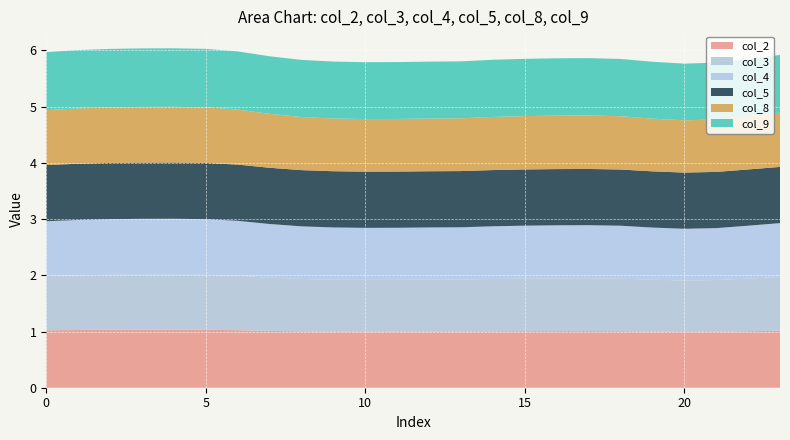

Reading left to right, extract all data points from this chart.

col_2: 1.0	1.0	1.0	1.0	1.0	1.0	1.0	1.0	1.0	1.0	1.0	1.0	1.0	1.0	1.0	1.0	1.0	1.0	1.0	1.0	1.0	1.0	1.0	1.0
col_3: 1.0	1.0	1.0	1.0	1.0	1.0	1.0	0.9	0.9	0.9	0.9	0.9	0.9	0.9	0.9	0.9	0.9	0.9	0.9	0.9	0.9	0.9	0.9	1.0
col_4: 1.0	1.0	1.0	1.0	1.0	1.0	1.0	1.0	0.9	0.9	0.9	0.9	0.9	0.9	0.9	0.9	0.9	0.9	0.9	0.9	0.9	0.9	0.9	1.0
col_5: 1.0	1.0	1.0	1.0	1.0	1.0	1.0	1.0	1.0	1.0	1.0	1.0	1.0	1.0	1.0	1.0	1.0	1.0	1.0	1.0	1.0	1.0	1.0	1.0
col_8: 1.0	1.0	1.0	1.0	1.0	1.0	1.0	1.0	0.9	0.9	0.9	0.9	0.9	0.9	0.9	0.9	1.0	1.0	0.9	0.9	0.9	0.9	0.9	1.0
col_9: 1.0	1.0	1.0	1.0	1.0	1.0	1.0	1.0	1.0	1.0	1.0	1.0	1.0	1.0	1.0	1.0	1.0	1.0	1.0	1.0	1.0	1.0	1.0	1.0